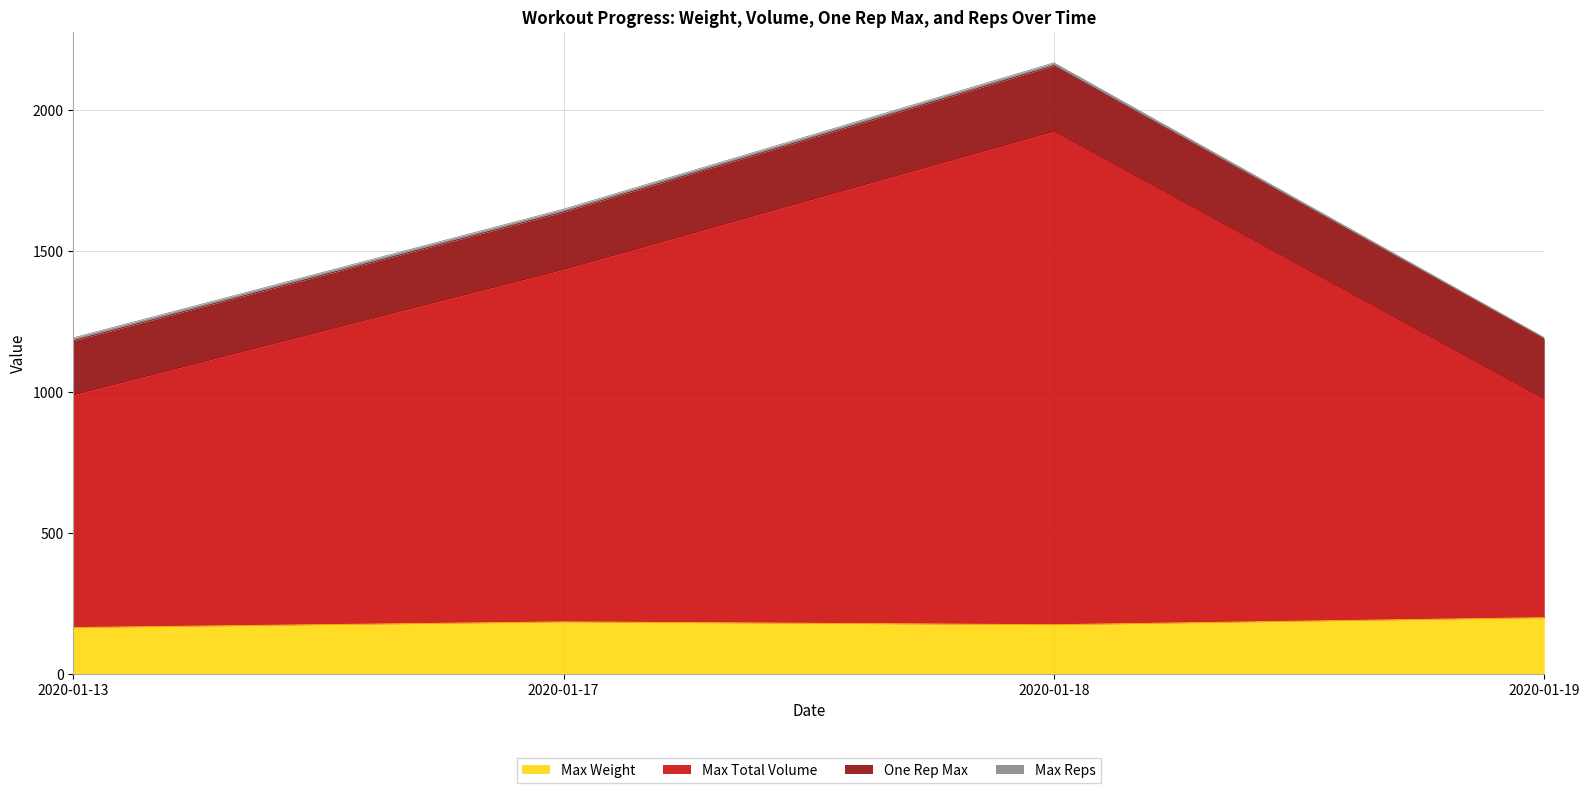

What is the highest value of the Max Weight series?

200.0